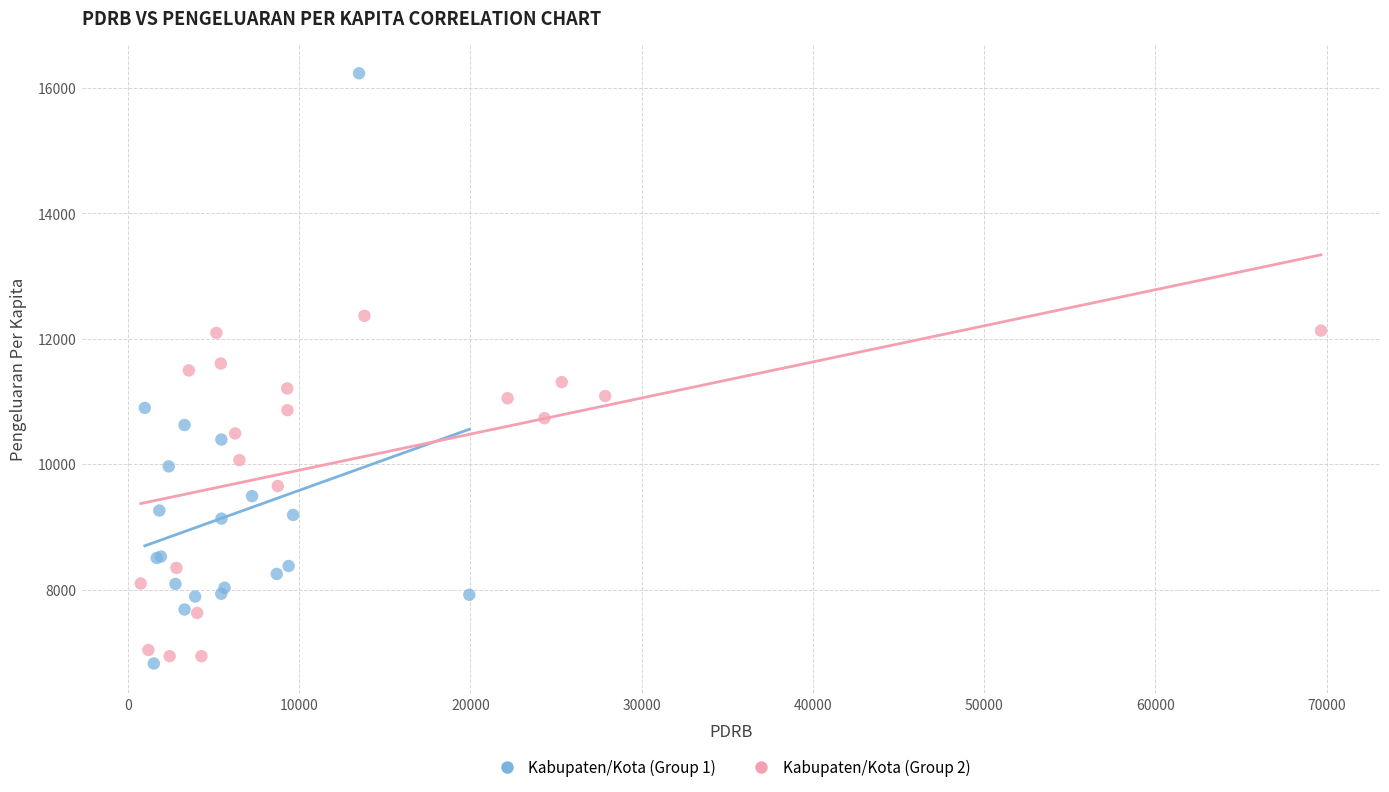

What are all the series names shown in the legend?

Kabupaten/Kota (Group 1), Kabupaten/Kota (Group 2)